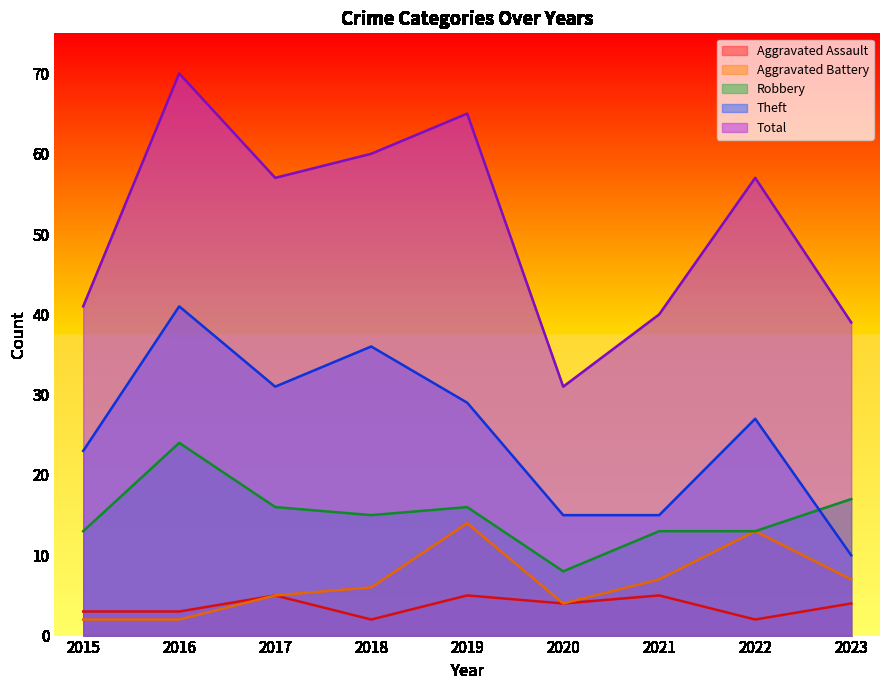

Which series has the largest total across all categories?

Total